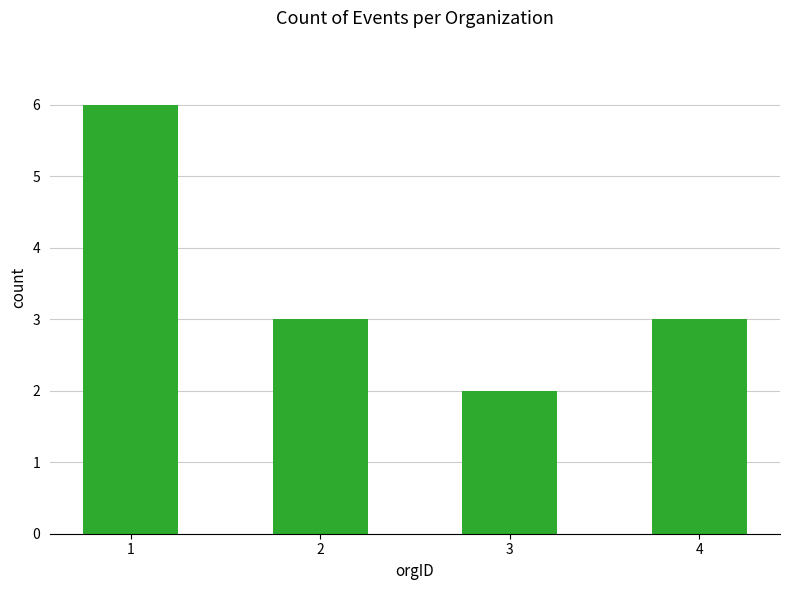

What is the ratio of the value at 4 to the value at 3?

1.5